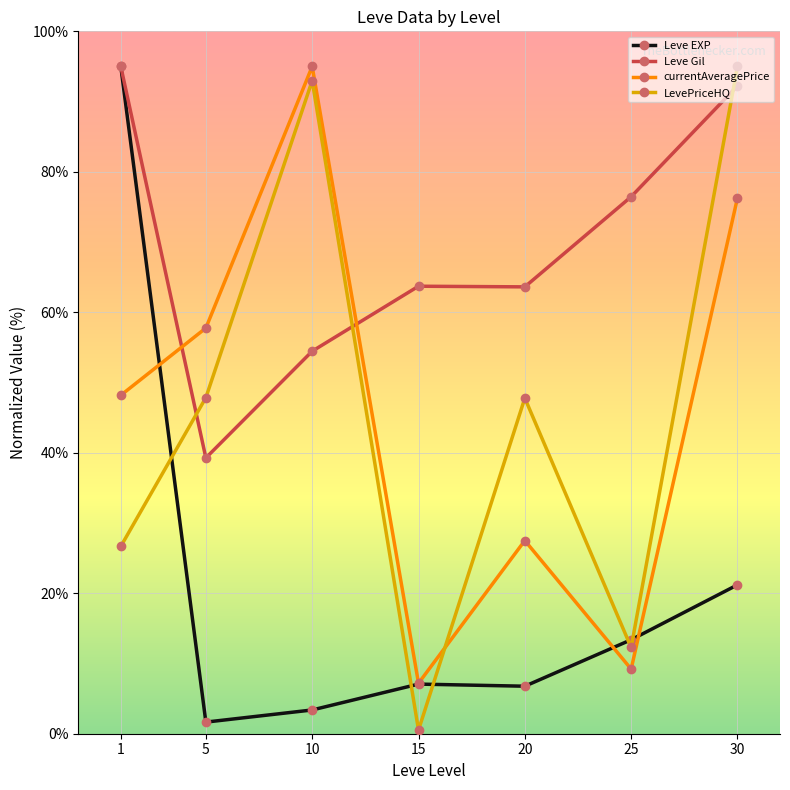

At which category does Leve Gil reach its first local peak?

15